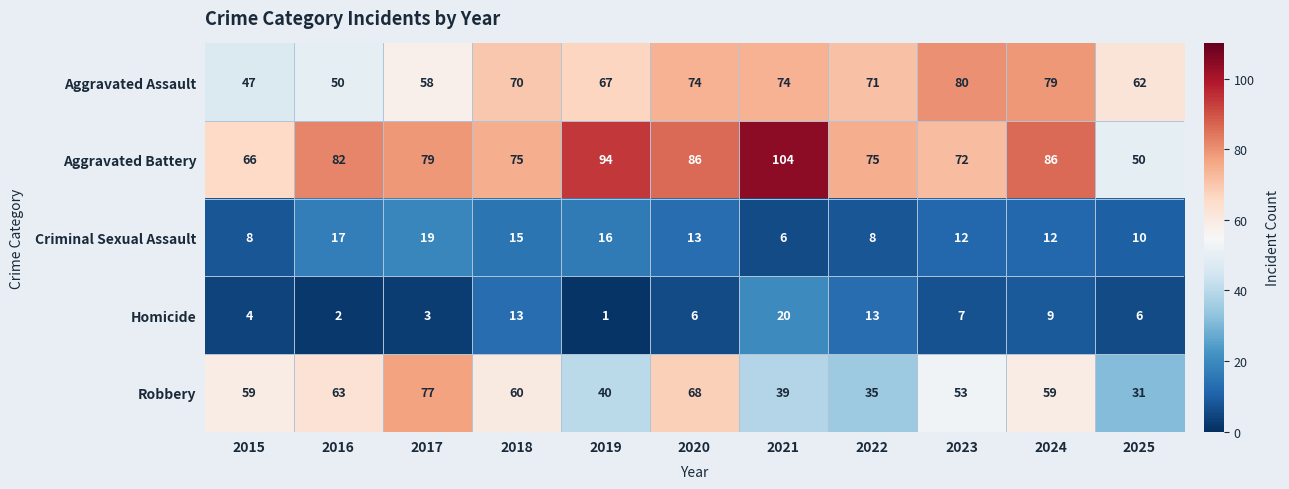

Is the value of Criminal Sexual Assault at 2023 greater than the value of Robbery at 2022?

No